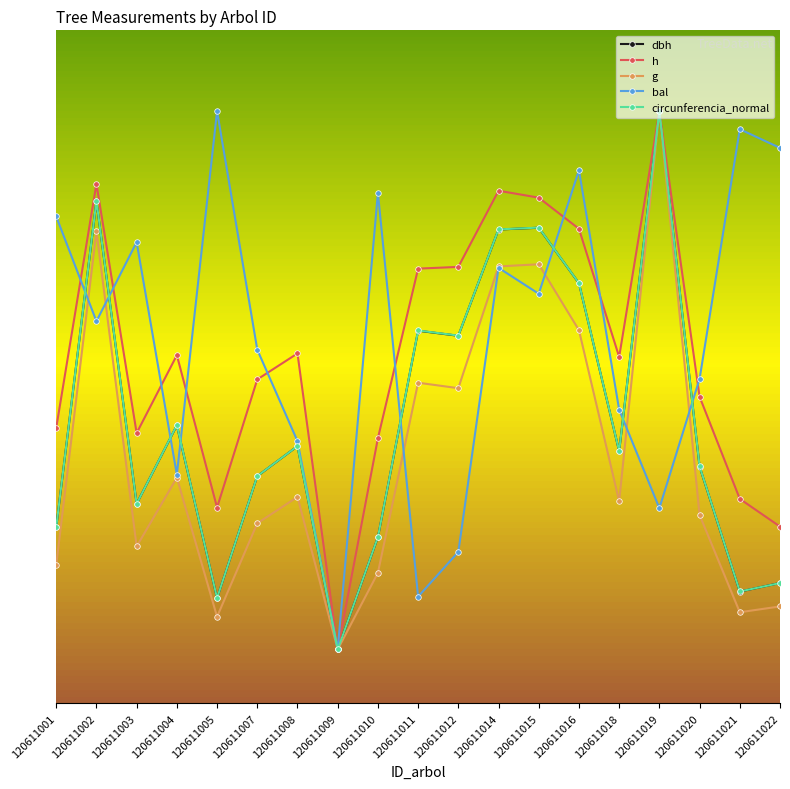

Where do h and circunferencia_normal first cross each other?

120611018 and 120611019